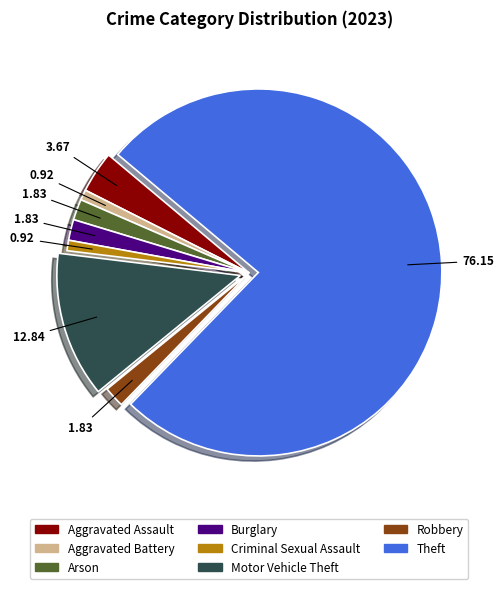

Do Robbery and Aggravated Battery together represent more than half of the pie?

No